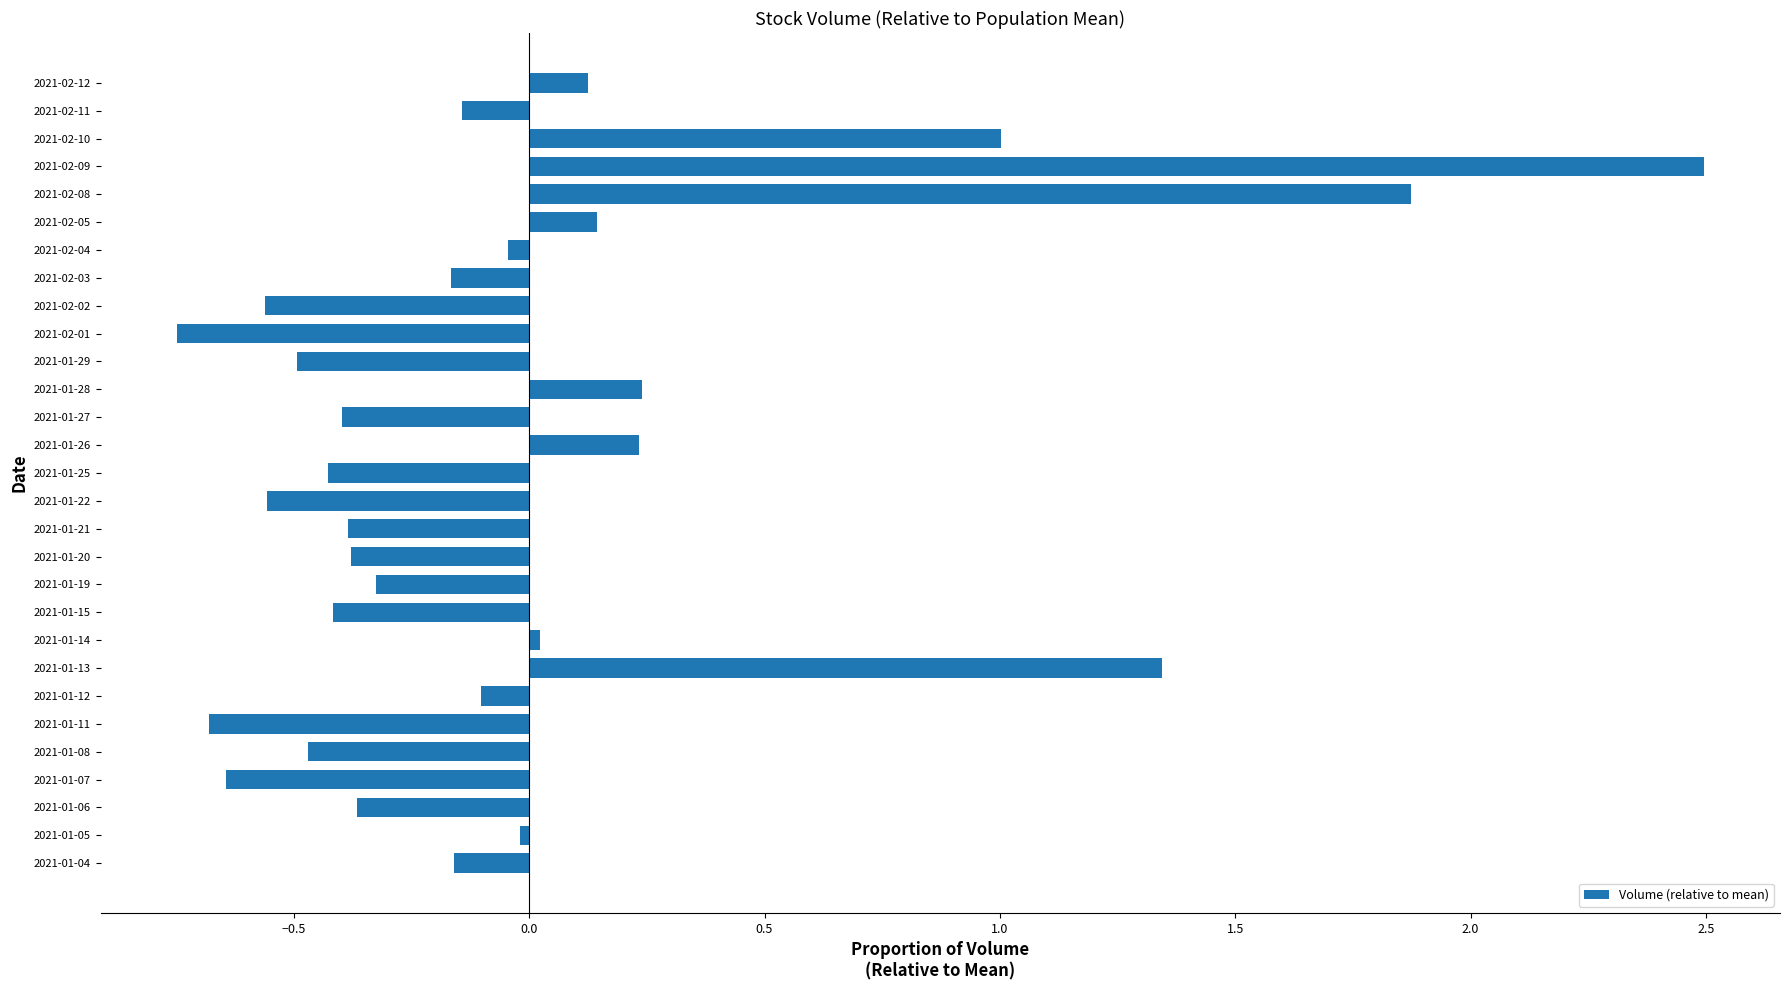

Which category has the lowest value across all series?

2021-02-01